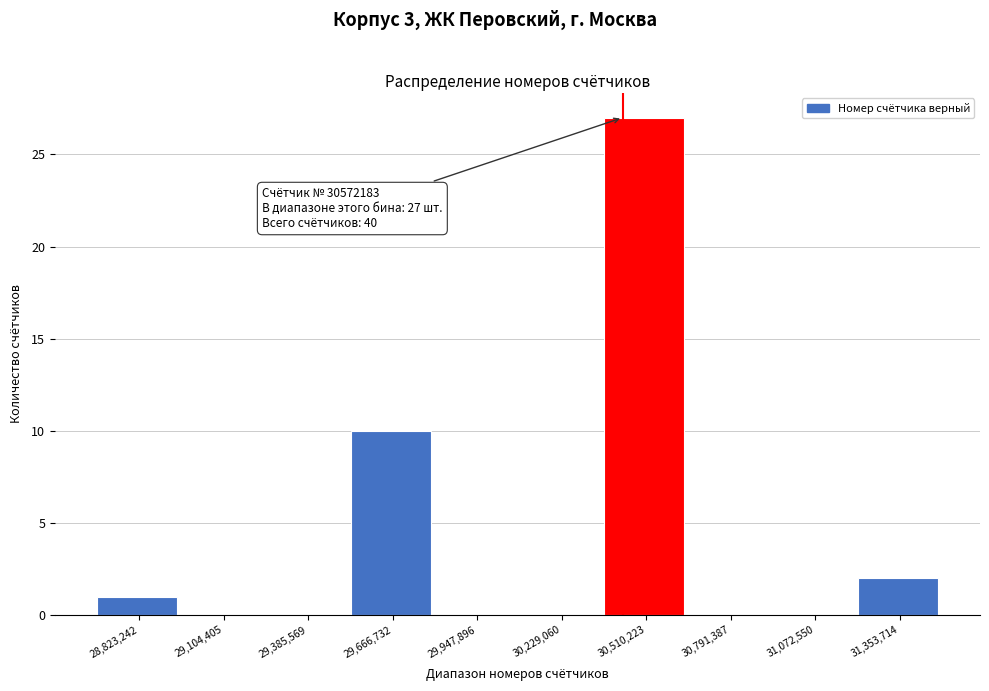

Reading left to right, transcribe all the data shown in this chart.

28,823,242=1	29,104,405=0	29,385,569=0	29,666,732=10	29,947,896=0	30,229,060=0	30,510,223=27	30,791,387=0	31,072,550=0	31,353,714=2